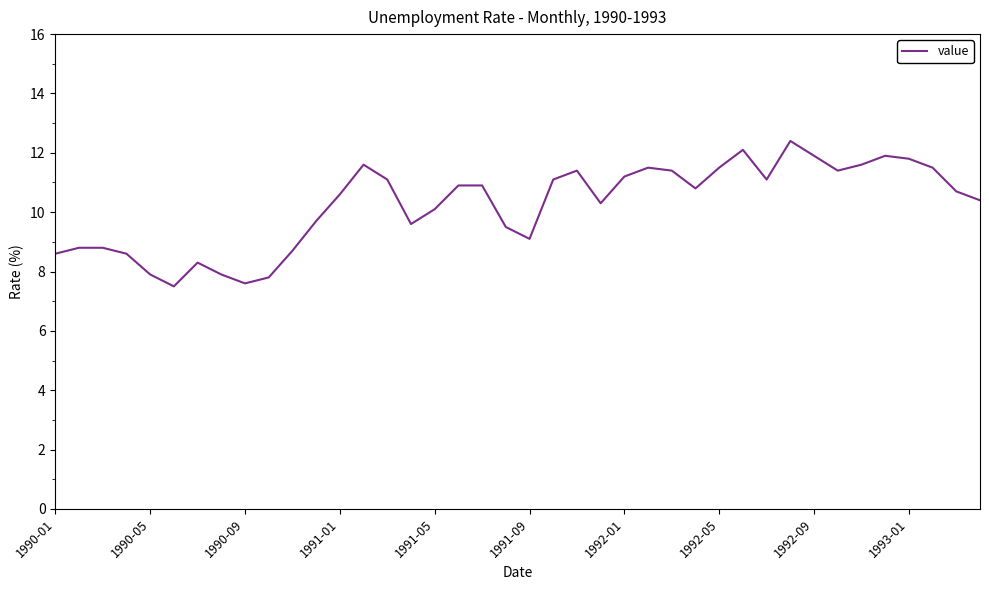

How many categories are shown in the chart?

40